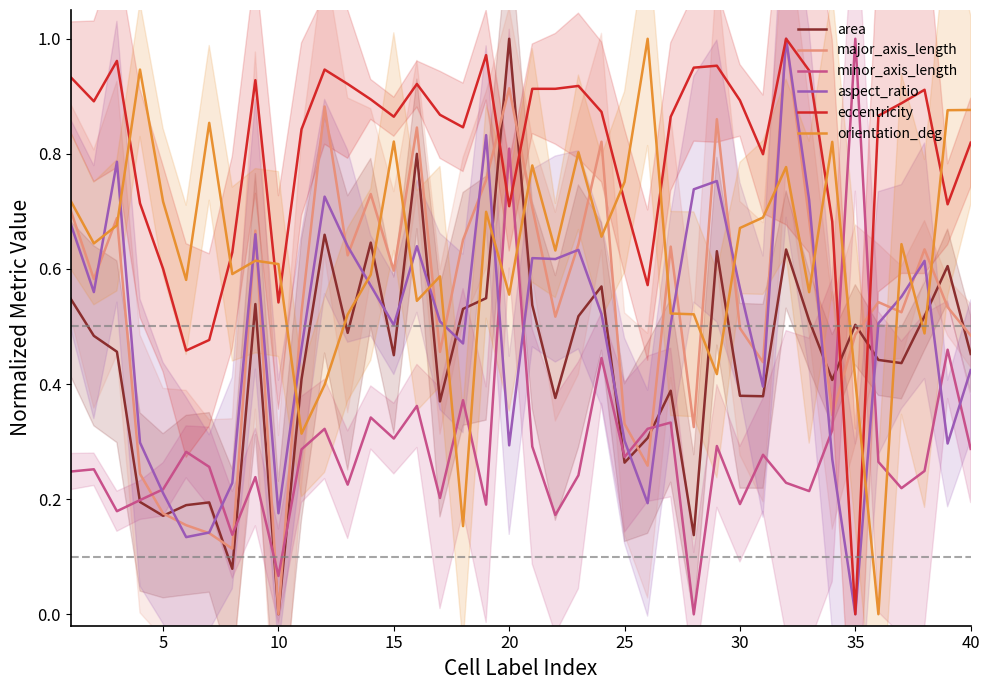

Which series has the largest range (max minus min)?

area